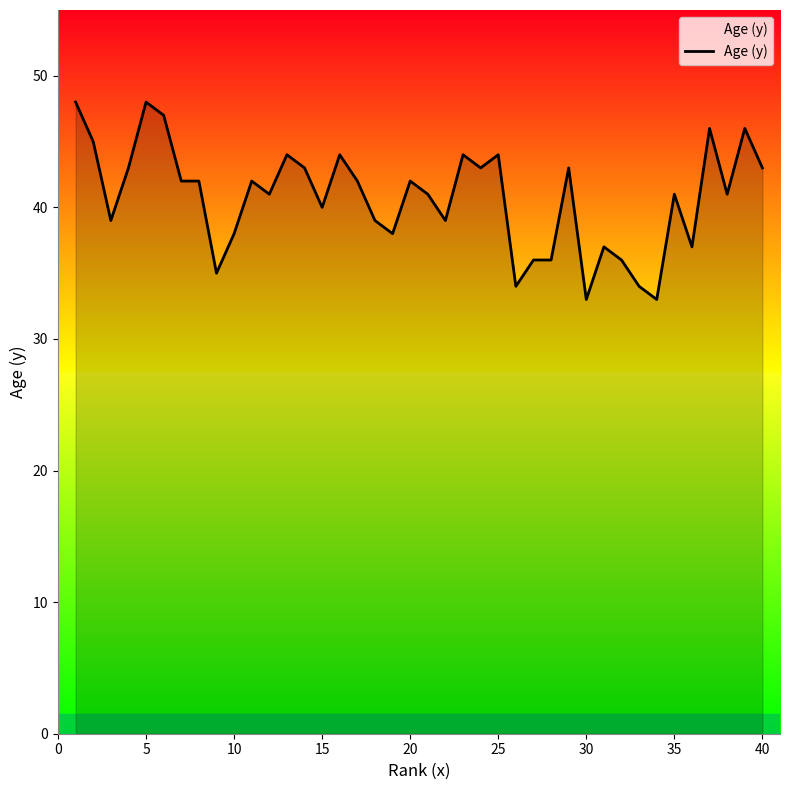

What is the maximum value shown in the chart?

48